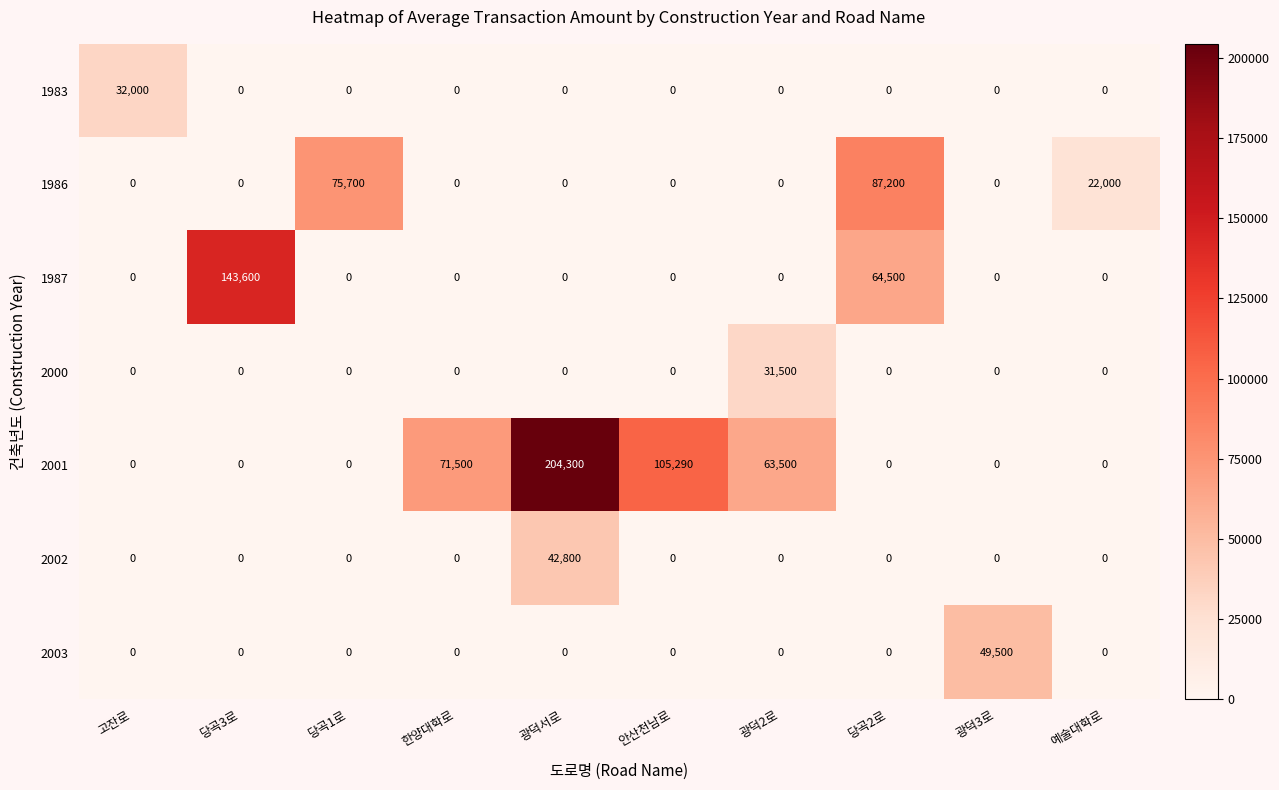

What is the maximum value for 1987?

143600